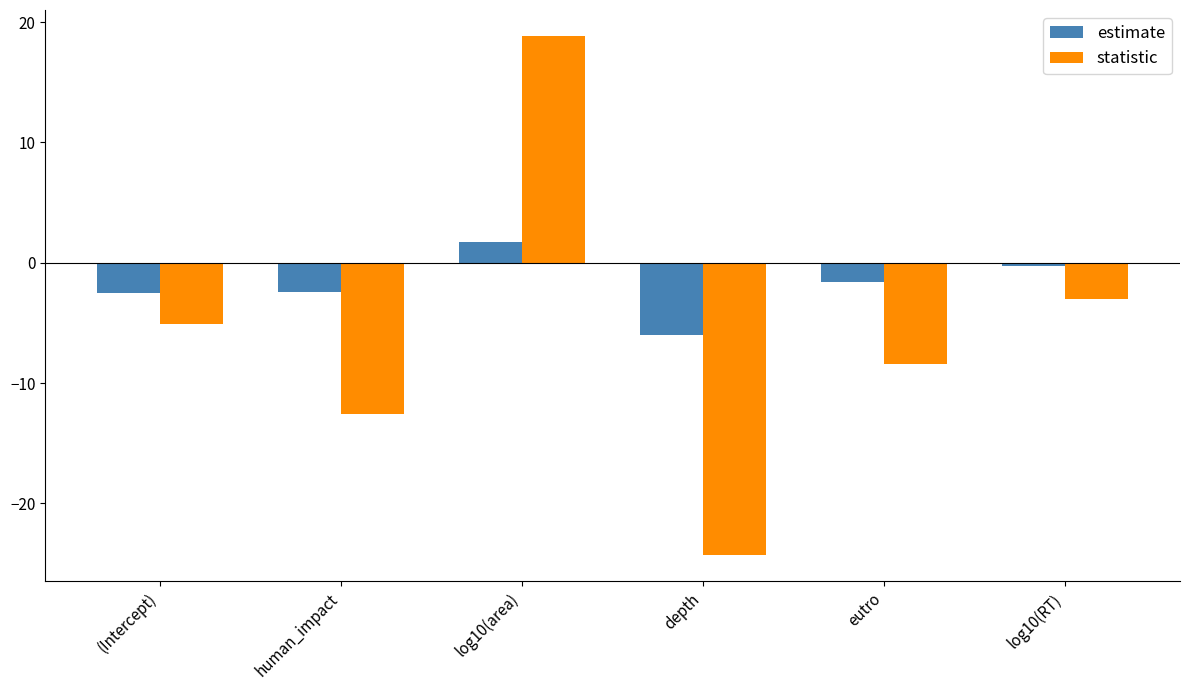

At which category is the sum across all series the highest?

log10(area)